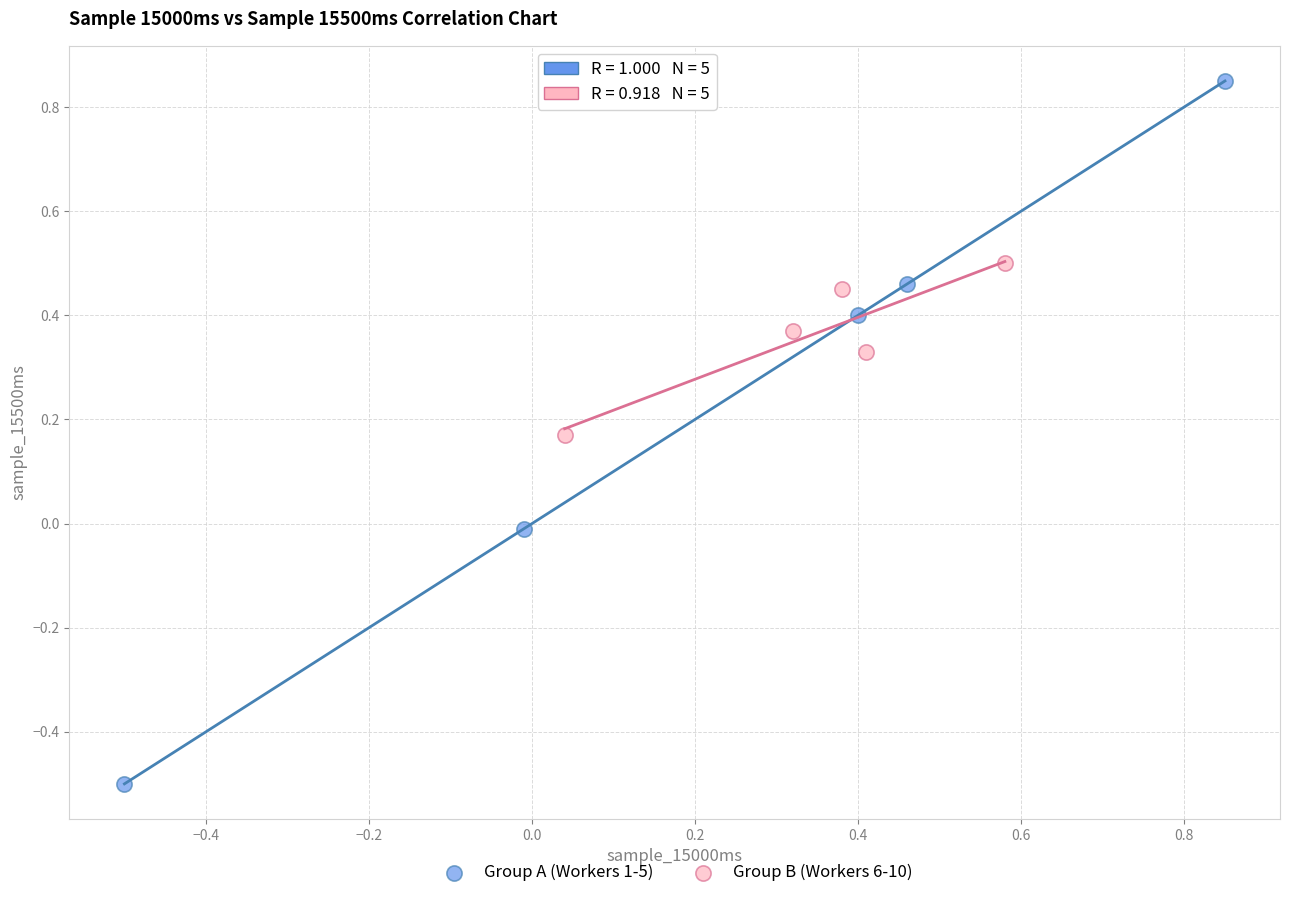

Which series reaches the minimum Y coordinate?

Group A (Workers 1-5)